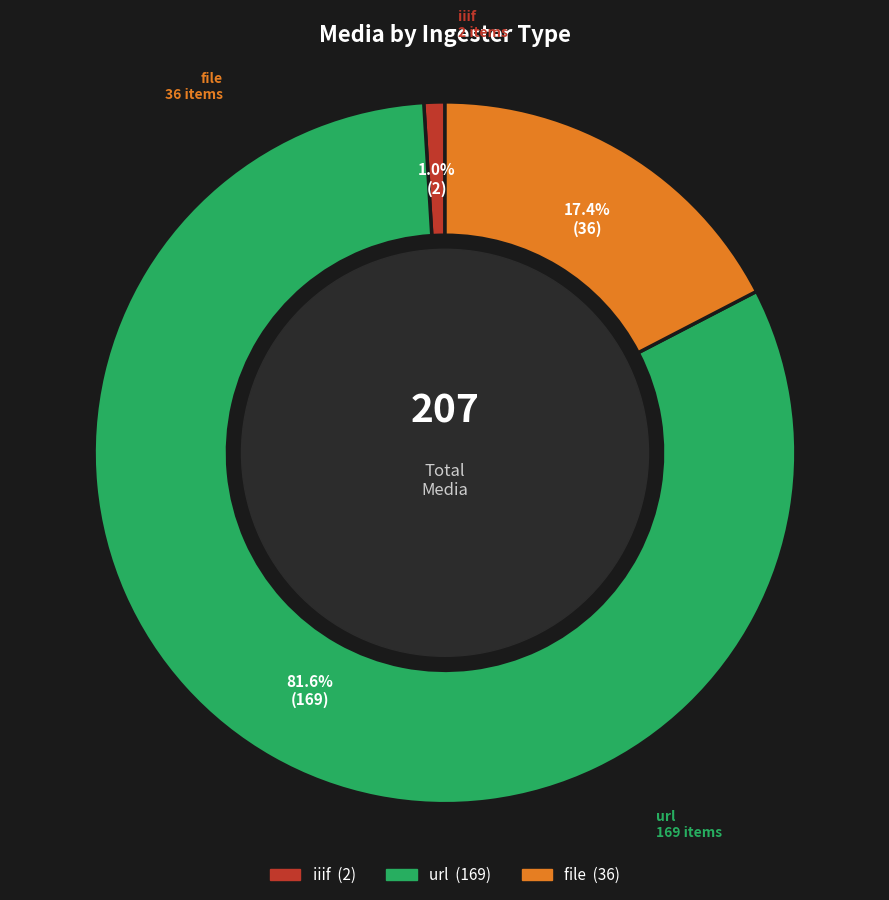

Is there any slice that represents more than half of the pie?

Yes